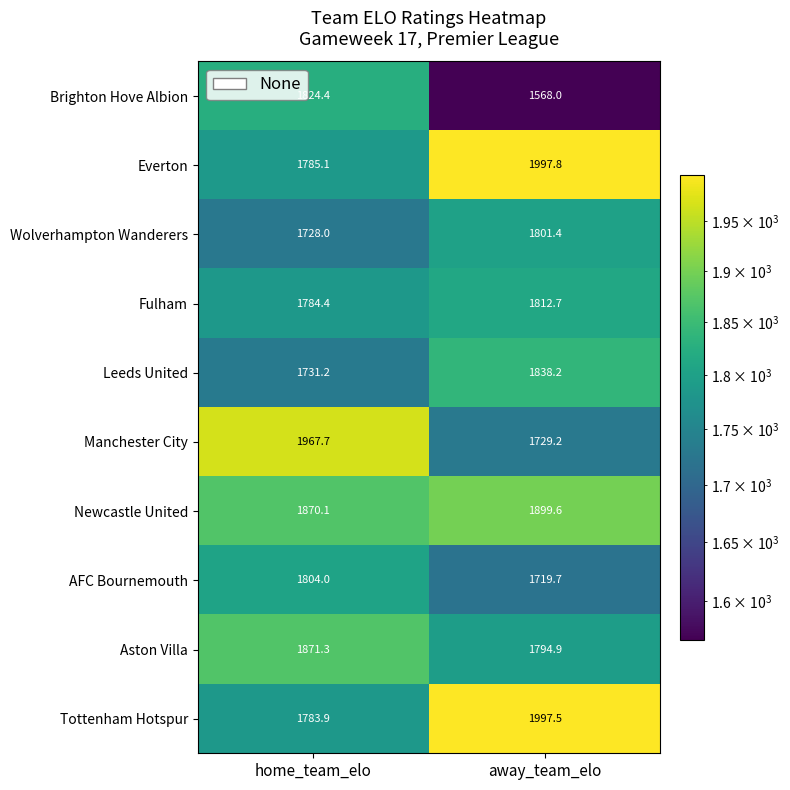

At which category does the chart reach its peak across all series?

away_team_elo